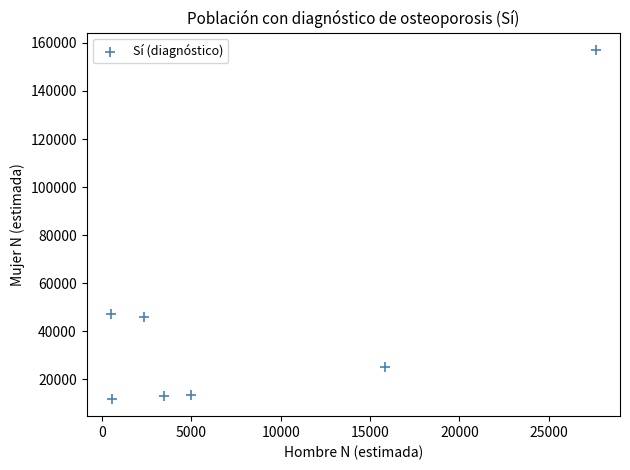

What is the range of X values (max minus min)?

27143